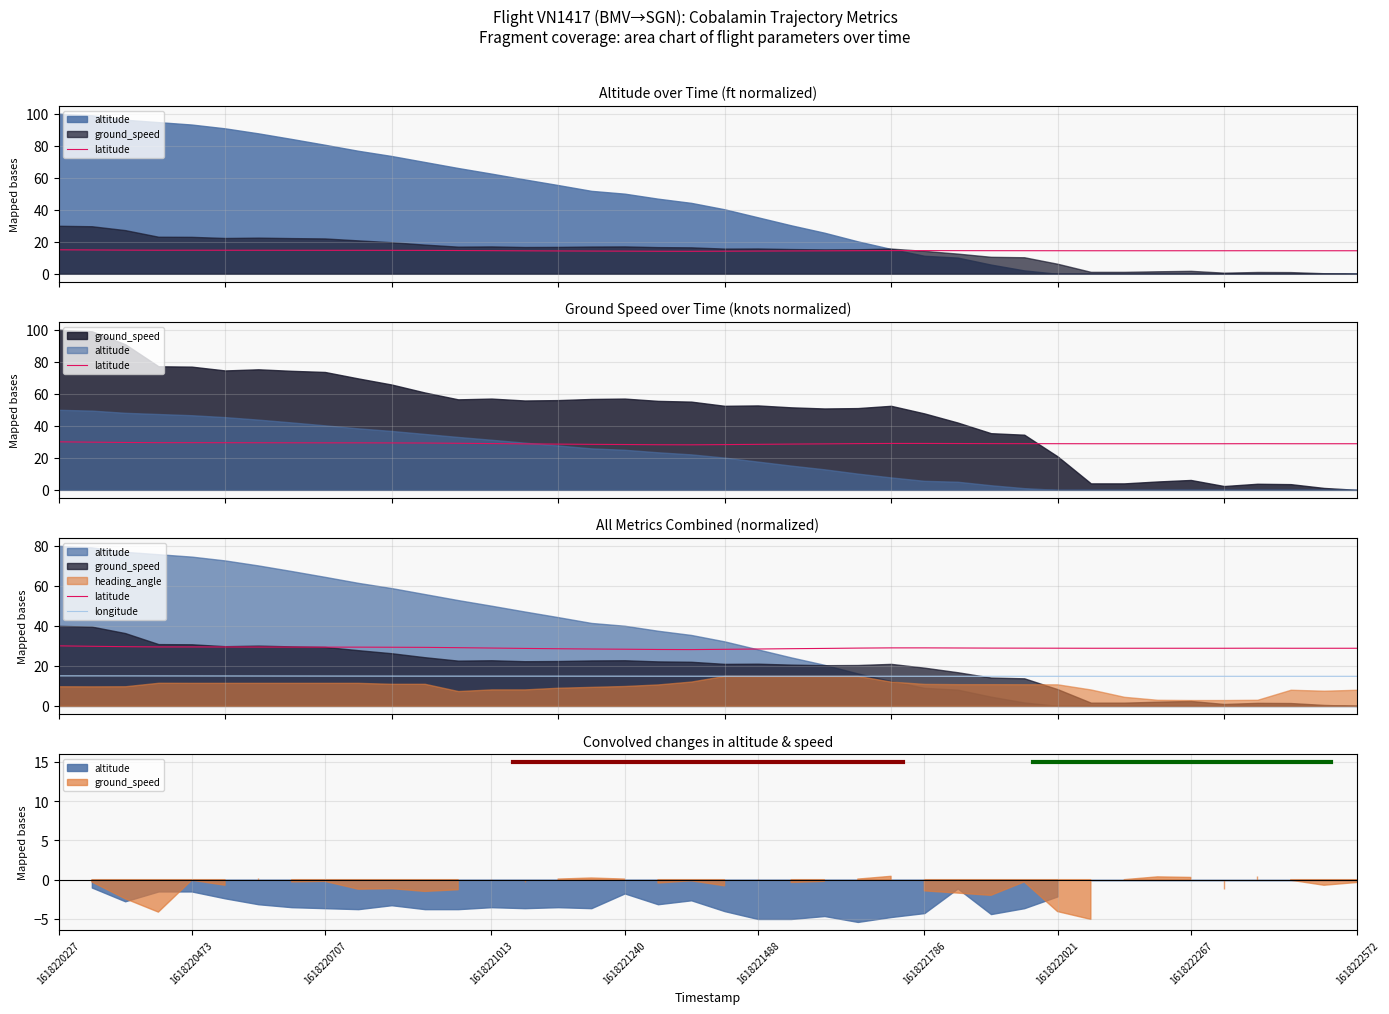

How many lines are shown in the chart?

2